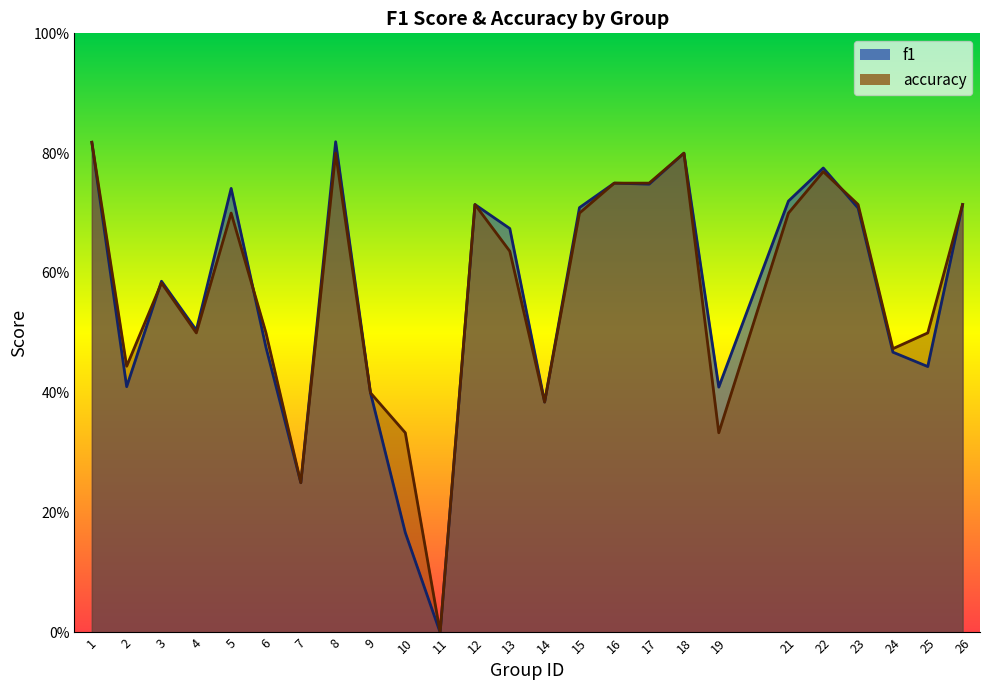

True or false: f1 has a value of 0.7 at 5.

True